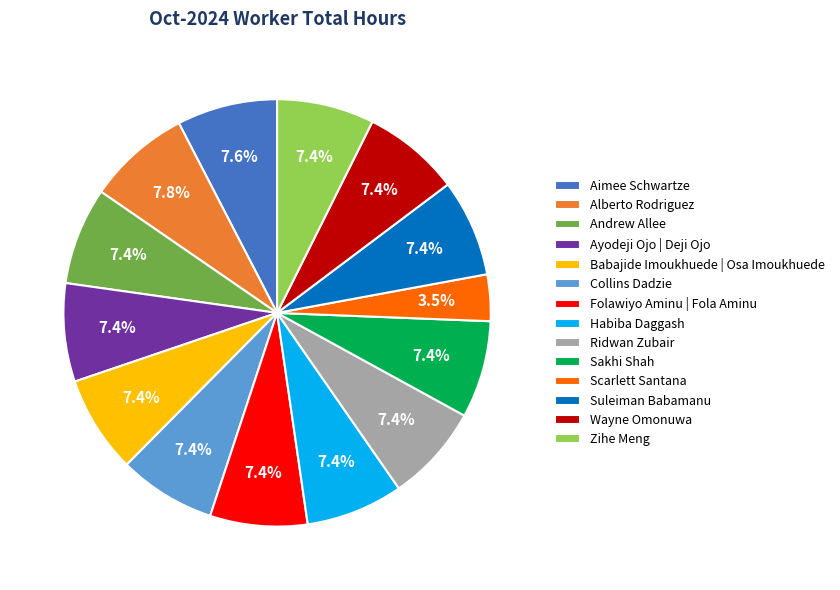

What percentage is the Babajide Imoukhuede | Osa Imoukhuede slice, to the nearest percent?

7%